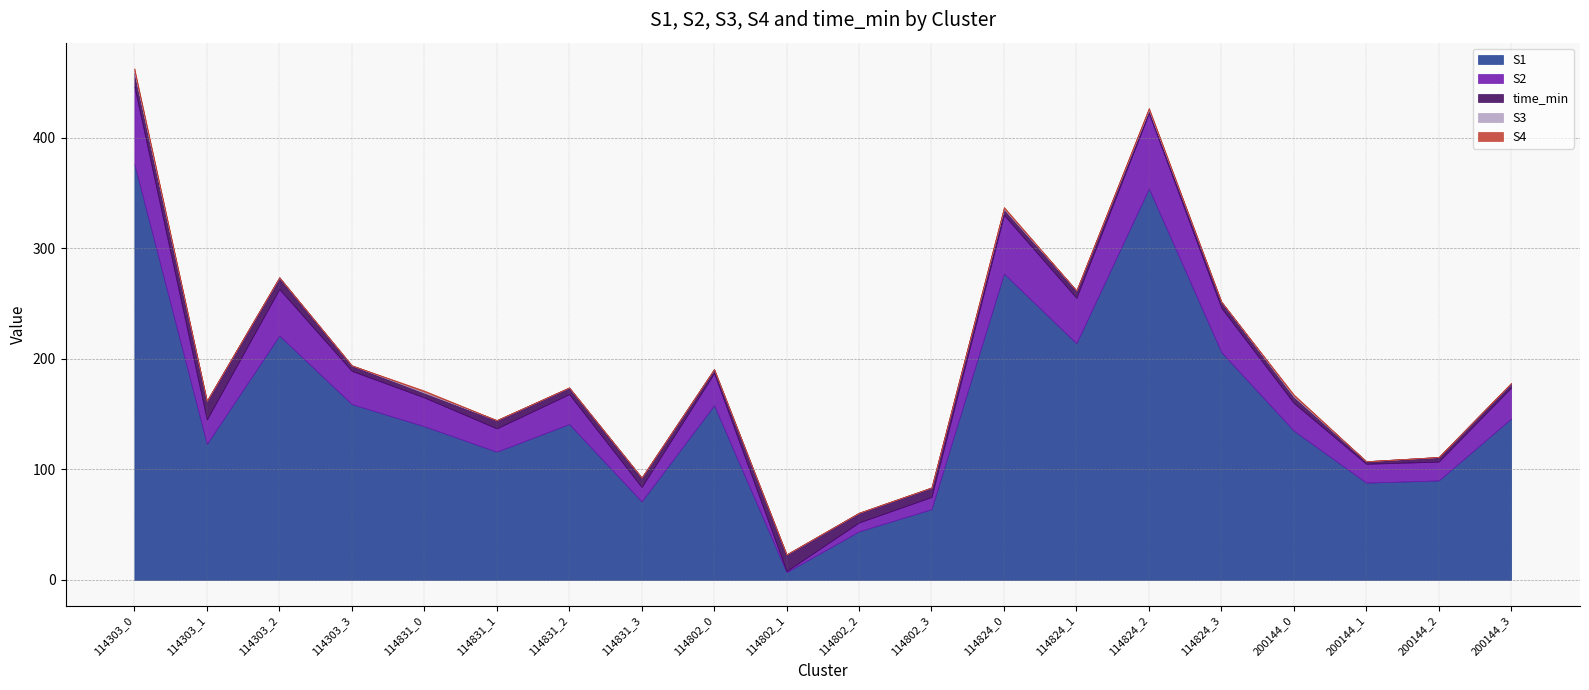

How many lines are shown in the chart?

5